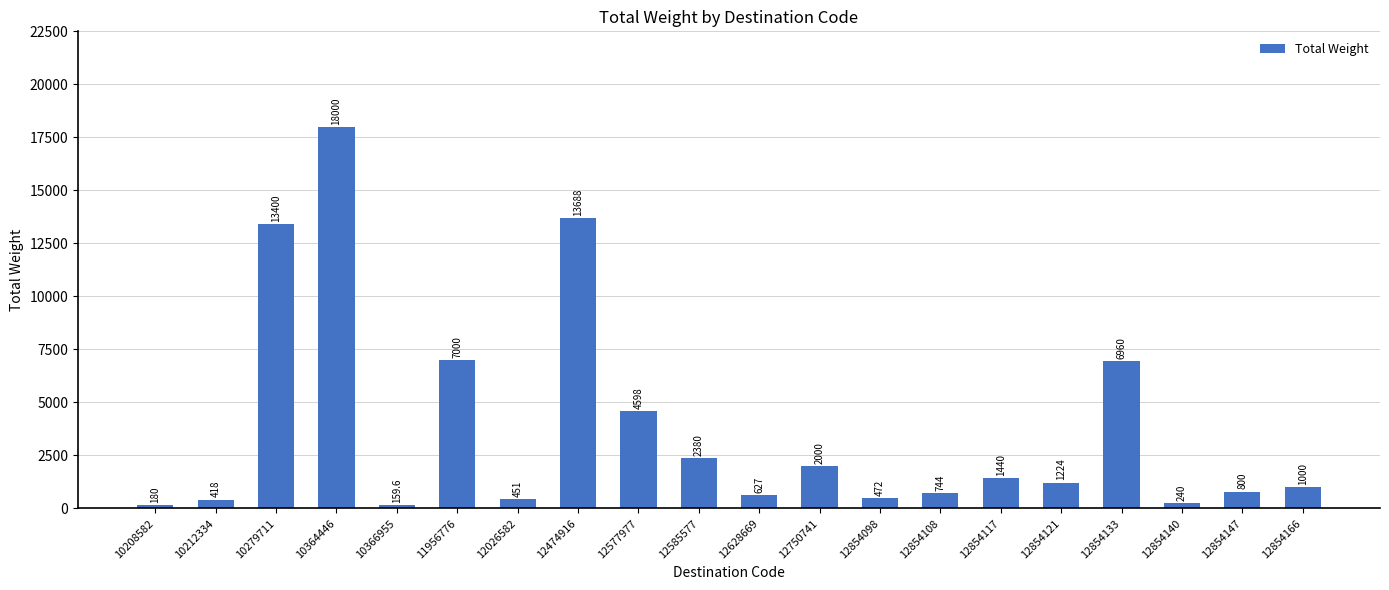

What is the value of the 11th bar from the left?

627.0